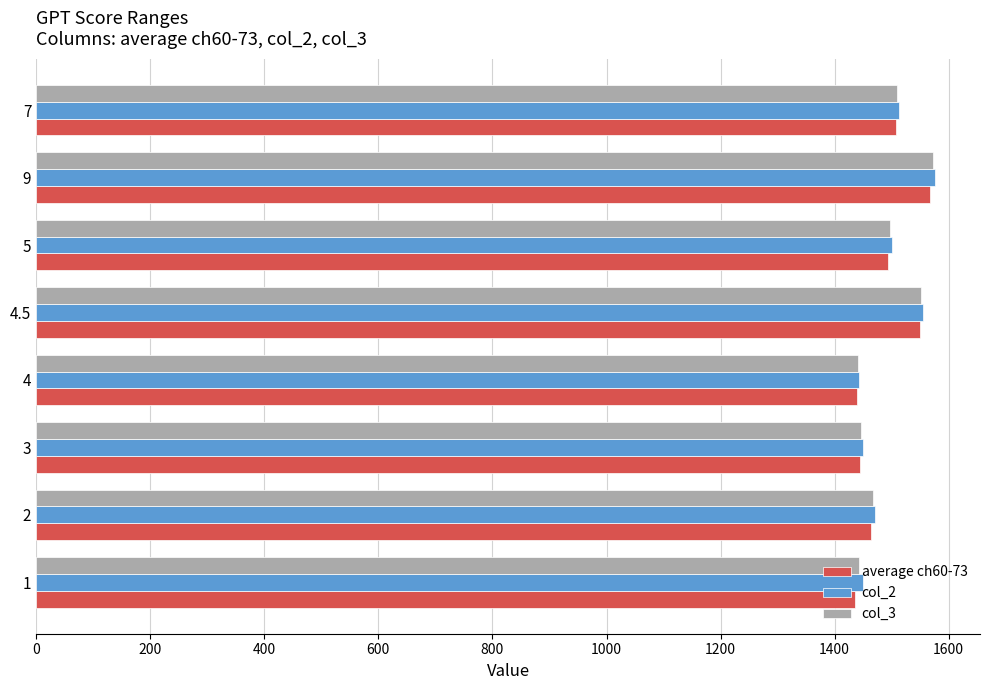

Is the value of col_2 at 4.5 greater than the value of average ch60-73 at 1?

Yes